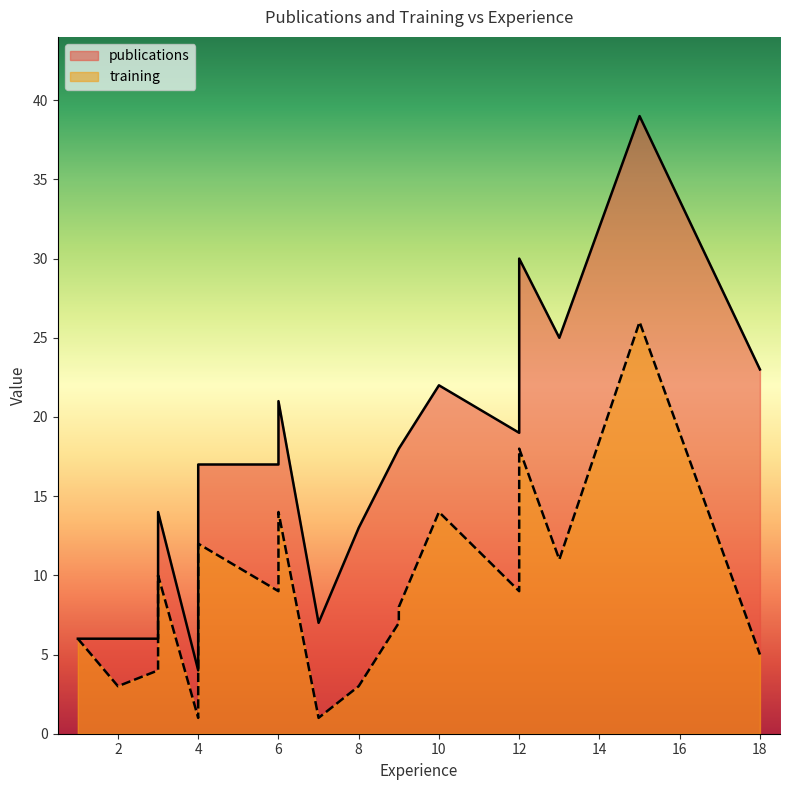

What is the sum of all publications values?

313